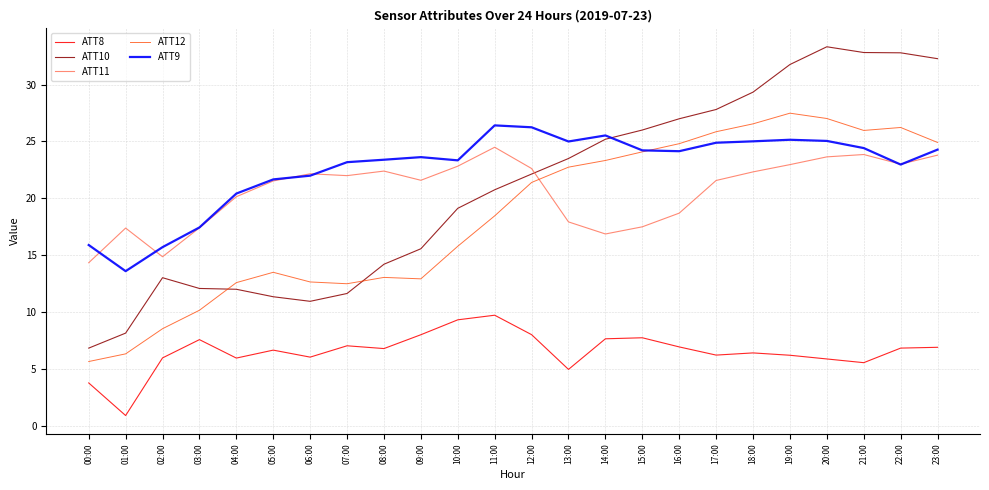

True or false: ATT8 and ATT12 intersect in this chart.

False